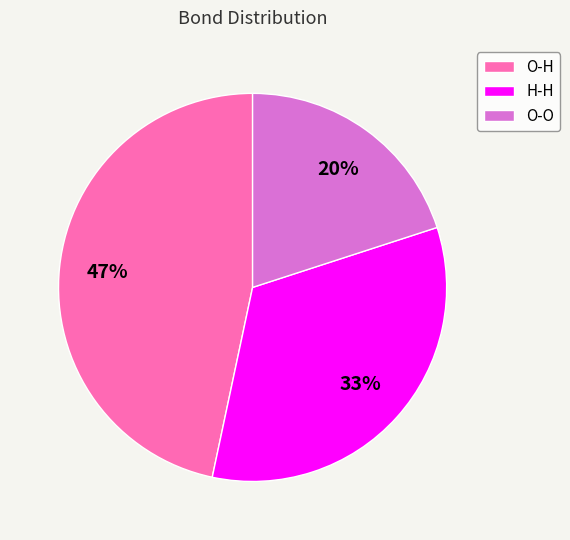

To the nearest percent, what is the combined percentage of H-H and O-O?

53%